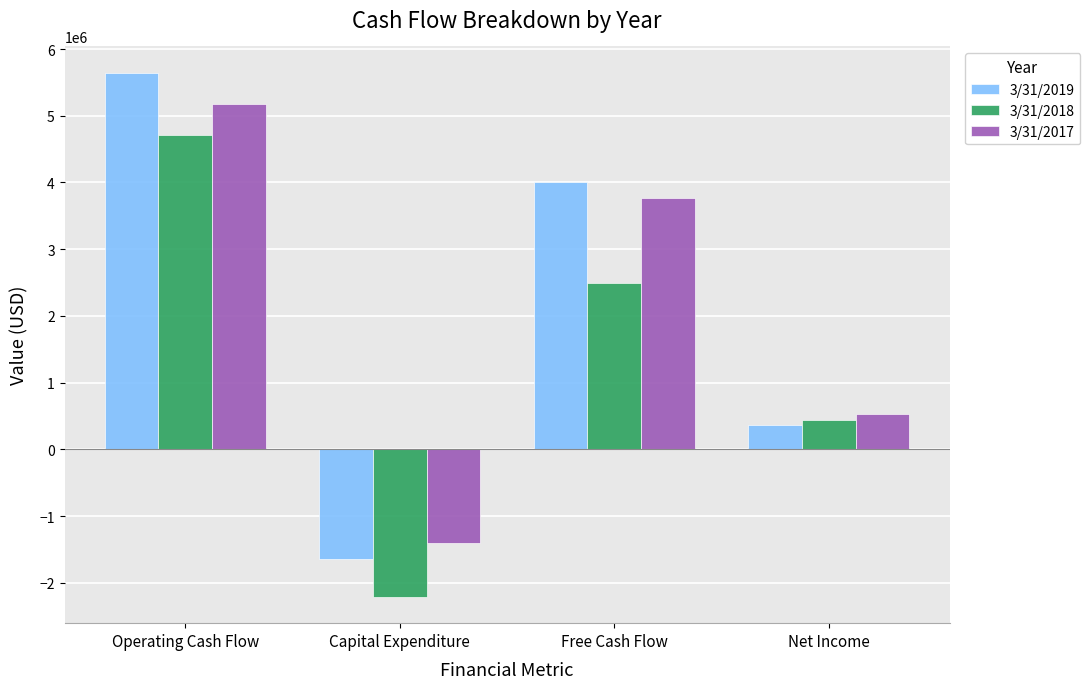

Are the bars grouped side by side (vs. stacked)?

Yes